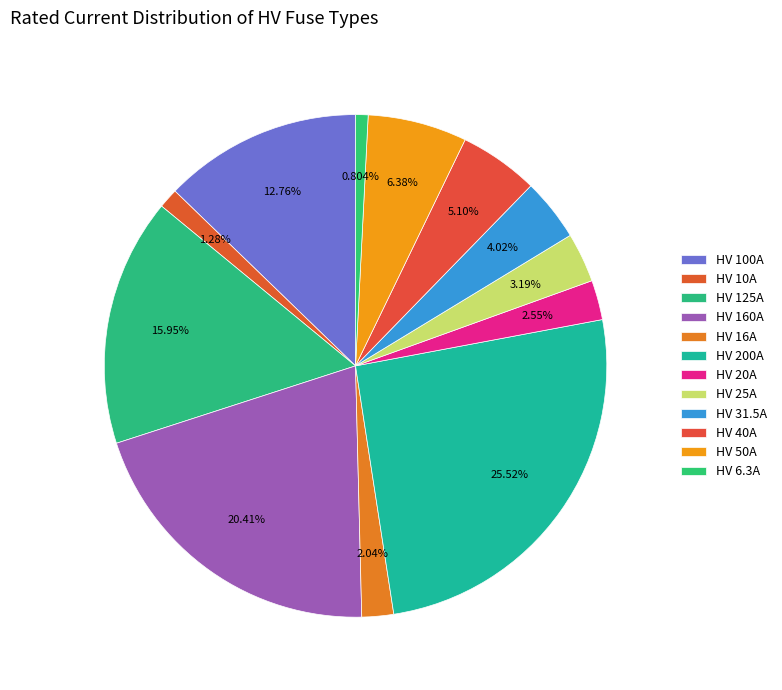

To the nearest percent, what portion does HV 31.5A represent?

4%